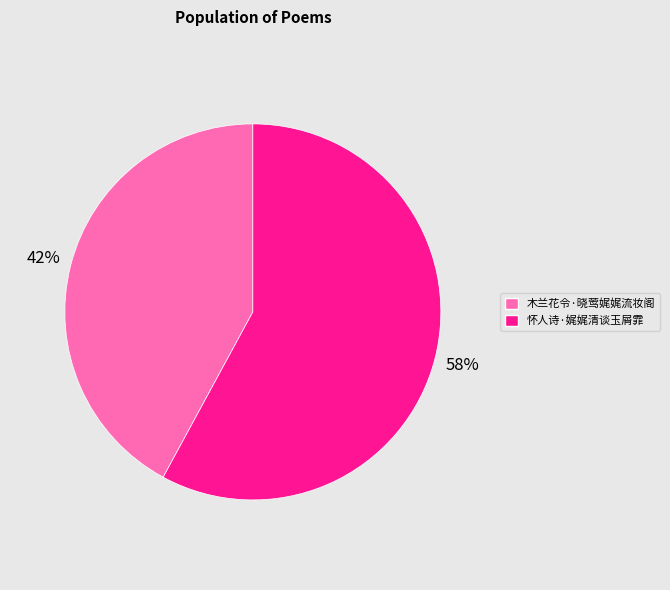

The 怀人诗·娓娓清谈玉屑霏 slice represents 58% of the pie. True or false?

True